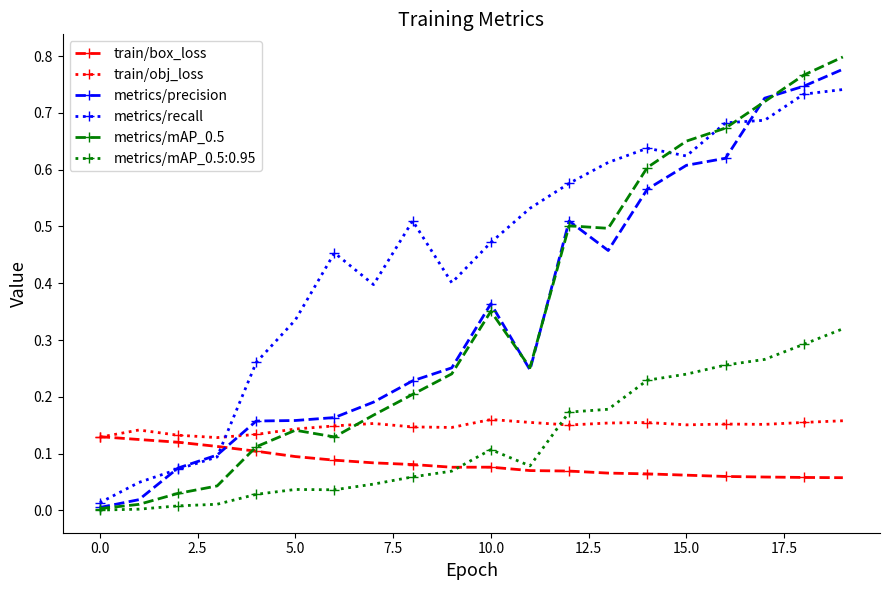

What are all the series names shown in the legend?

train/box_loss, train/obj_loss, metrics/precision, metrics/recall, metrics/mAP_0.5, metrics/mAP_0.5:0.95